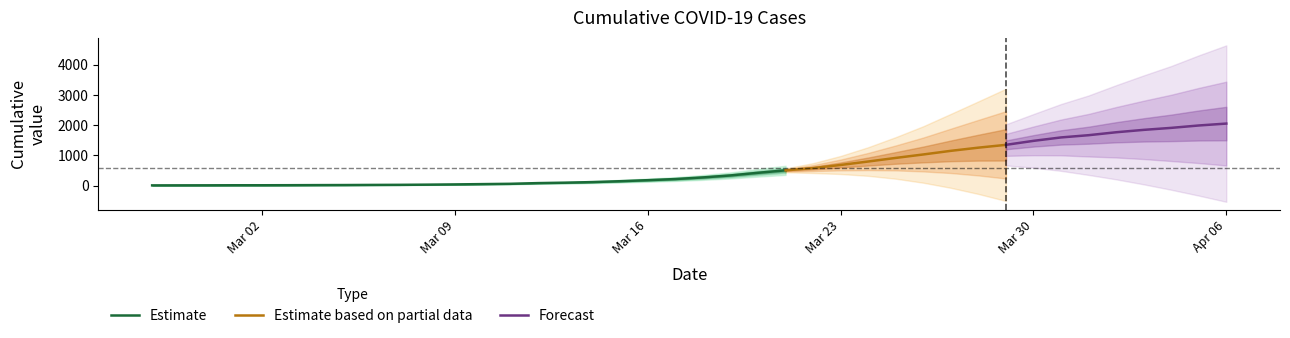

What is the label of the 27th point from the right?

2020-03-11